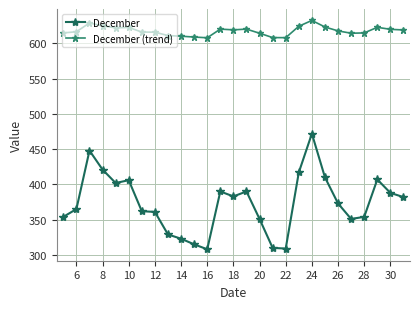

What is the maximum value for December?

472.0